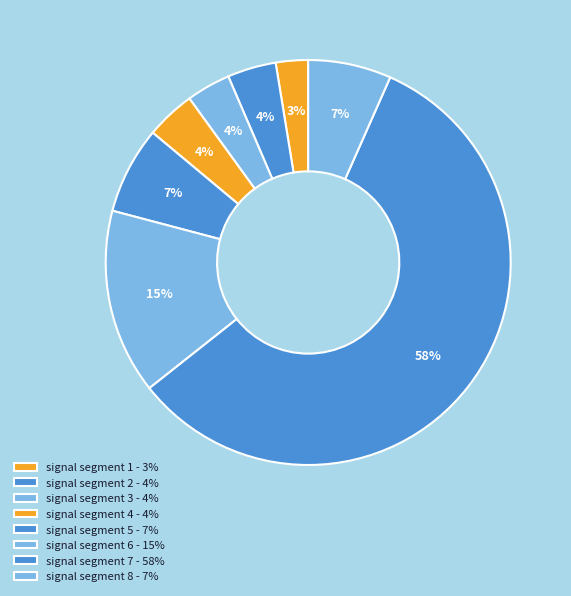

How much of the chart is everything except signal segment 3?

96.5%